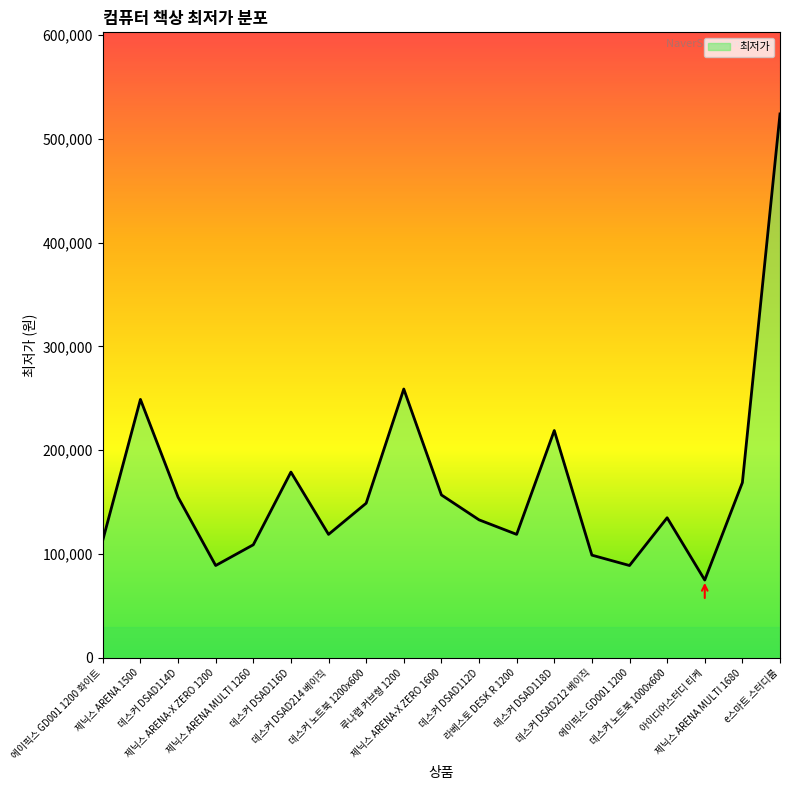

The value at 데스커 노트북 1000x600 is 135000. True or false?

True